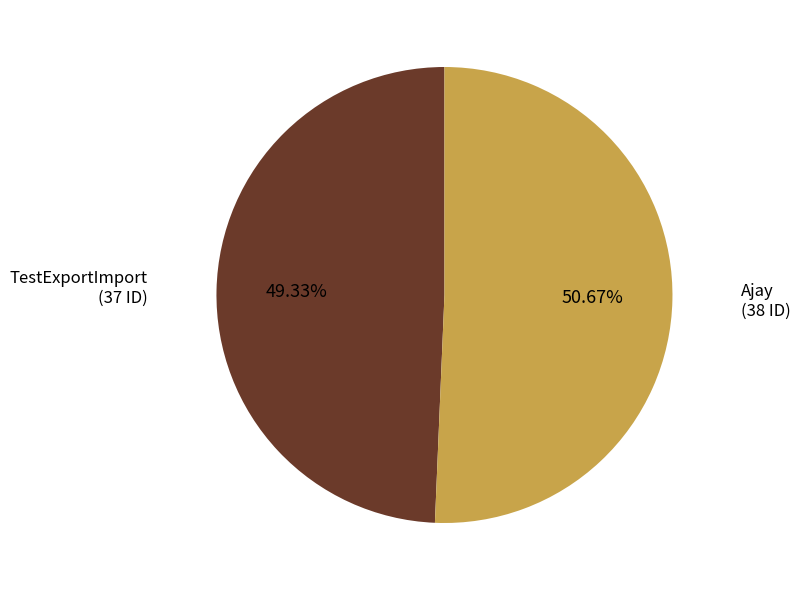

Is it true that Ajay is 65% of the pie?

False